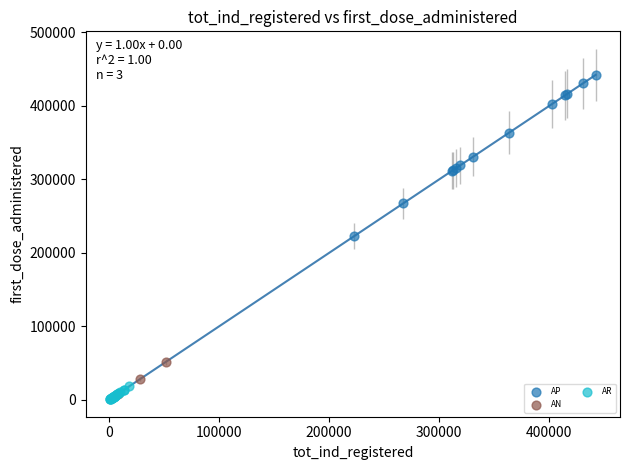

Which series has the widest spread of Y values?

AP